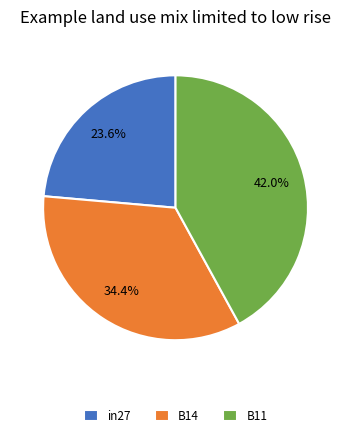

Is in27 the majority of the pie?

No